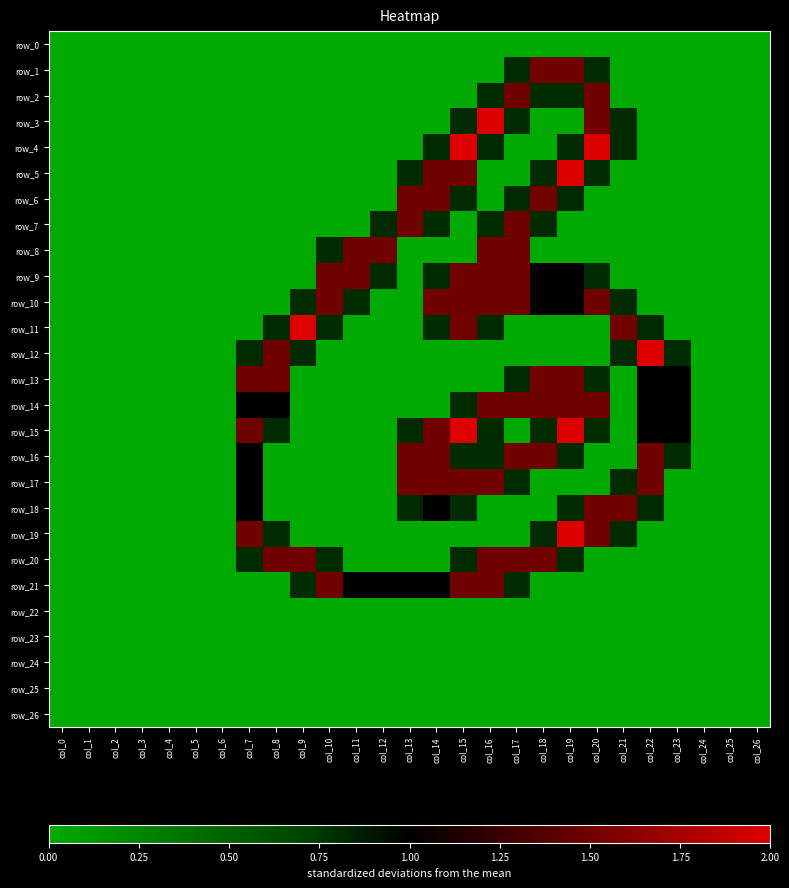

Which series has the widest spread of values?

row_3